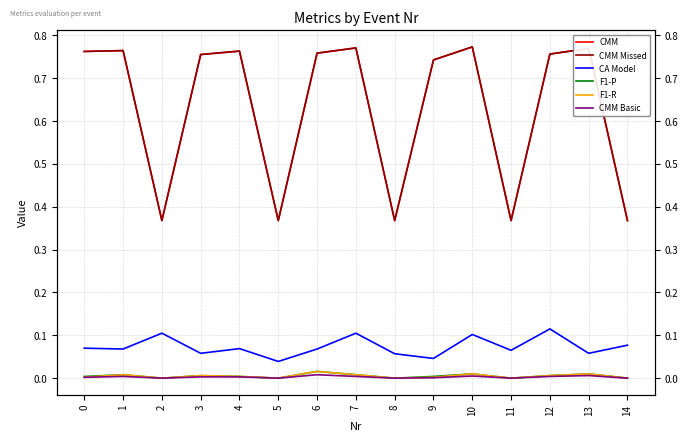

Which series has the largest total across all categories?

CMM